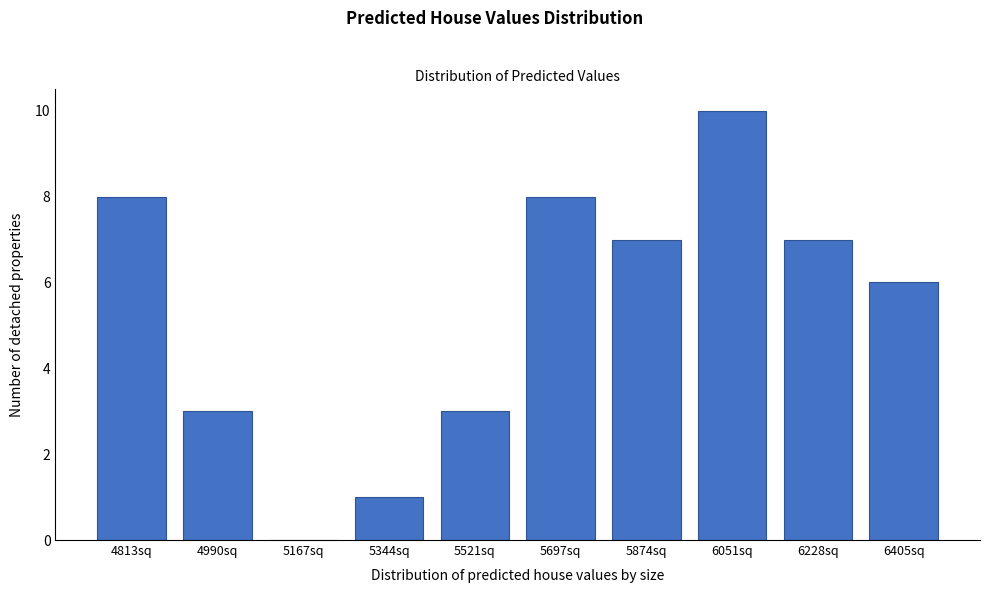

Reading left to right, list all the values displayed in this chart.

4813sq=8	4990sq=3	5167sq=0	5344sq=1	5521sq=3	5697sq=8	5874sq=7	6051sq=10	6228sq=7	6405sq=6